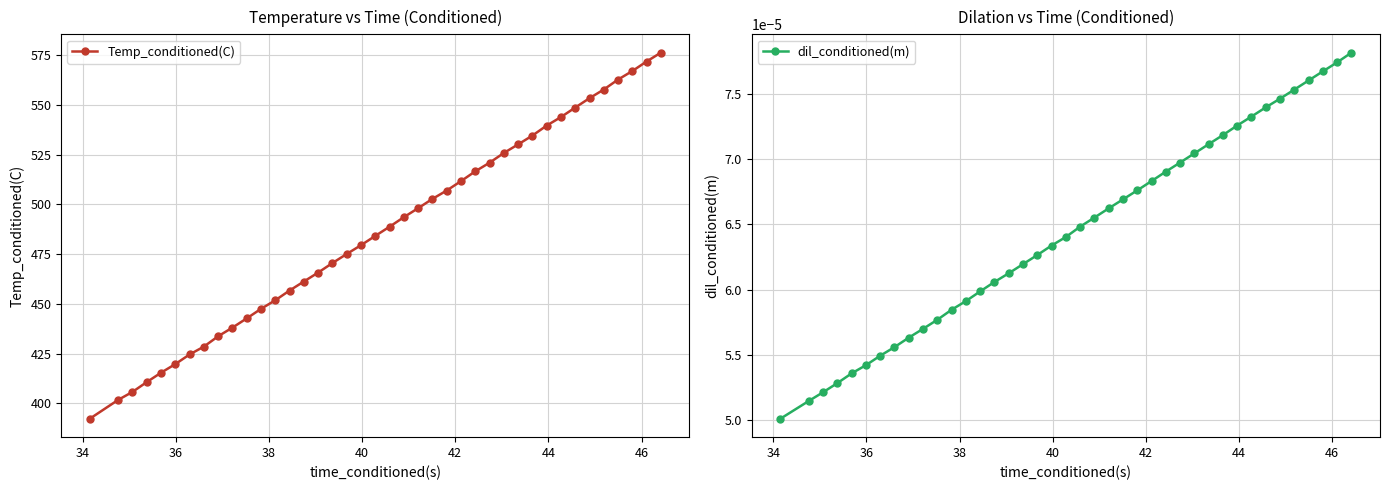

True or false: Temp_conditioned(C) has more than 2 points higher than both neighbors.

False